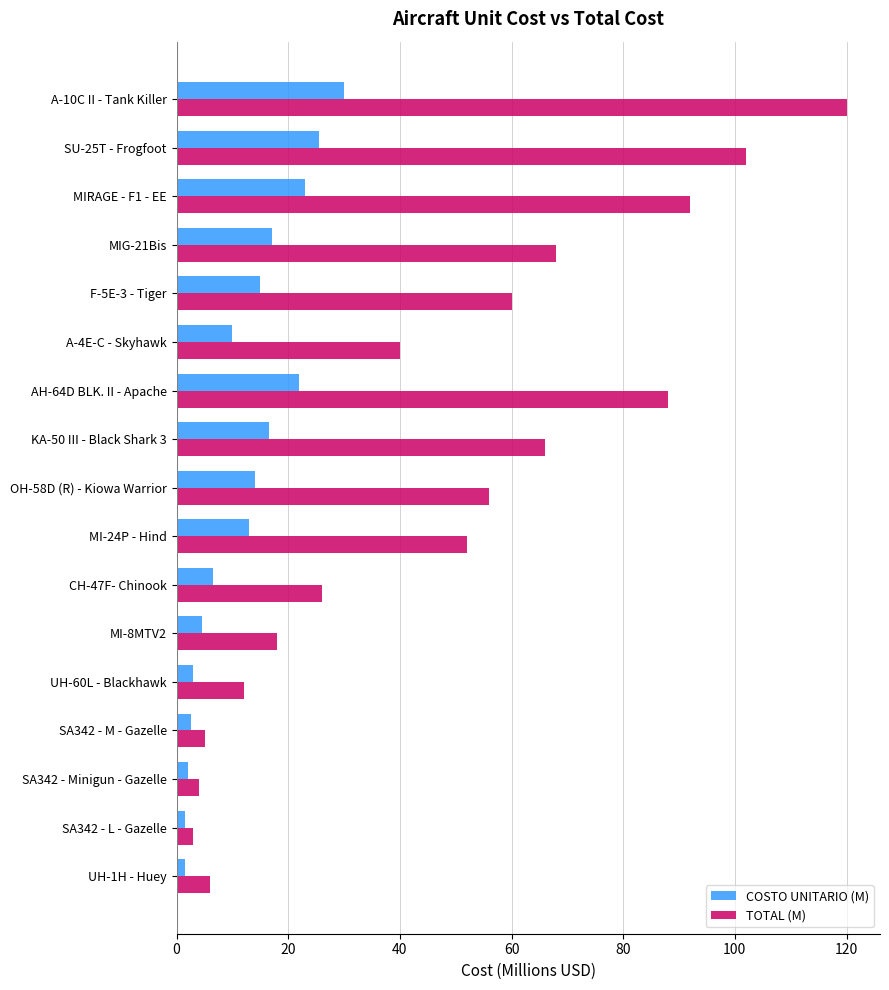

How many data points in COSTO UNITARIO (M) are less than 13?

8